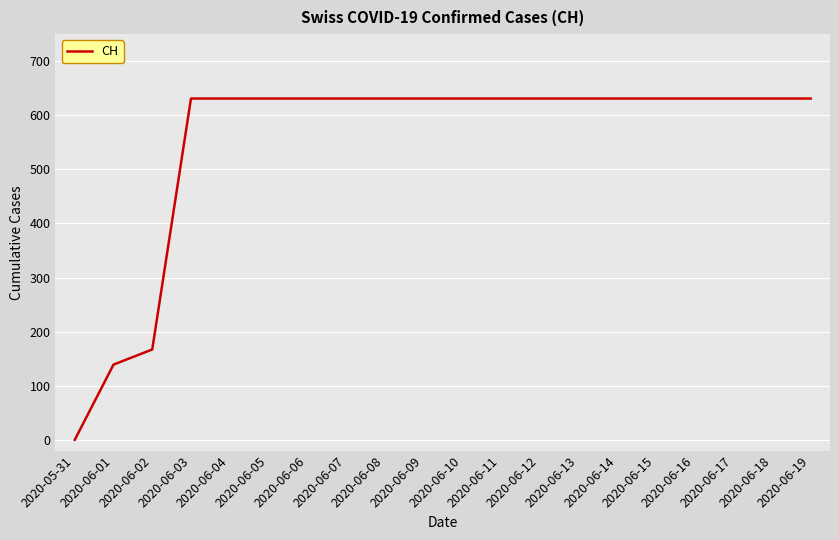

At which label is the value closest to 315?

2020-06-02